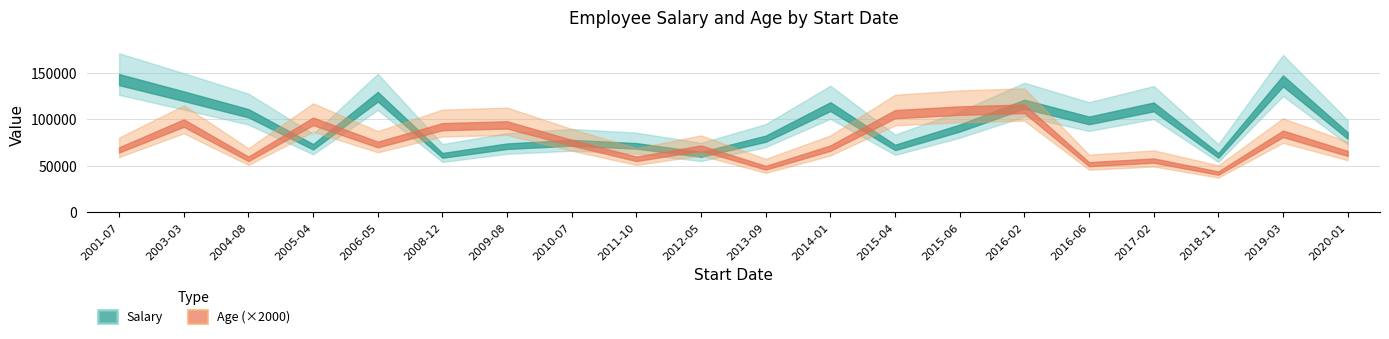

Which series has the widest spread of values?

Salary